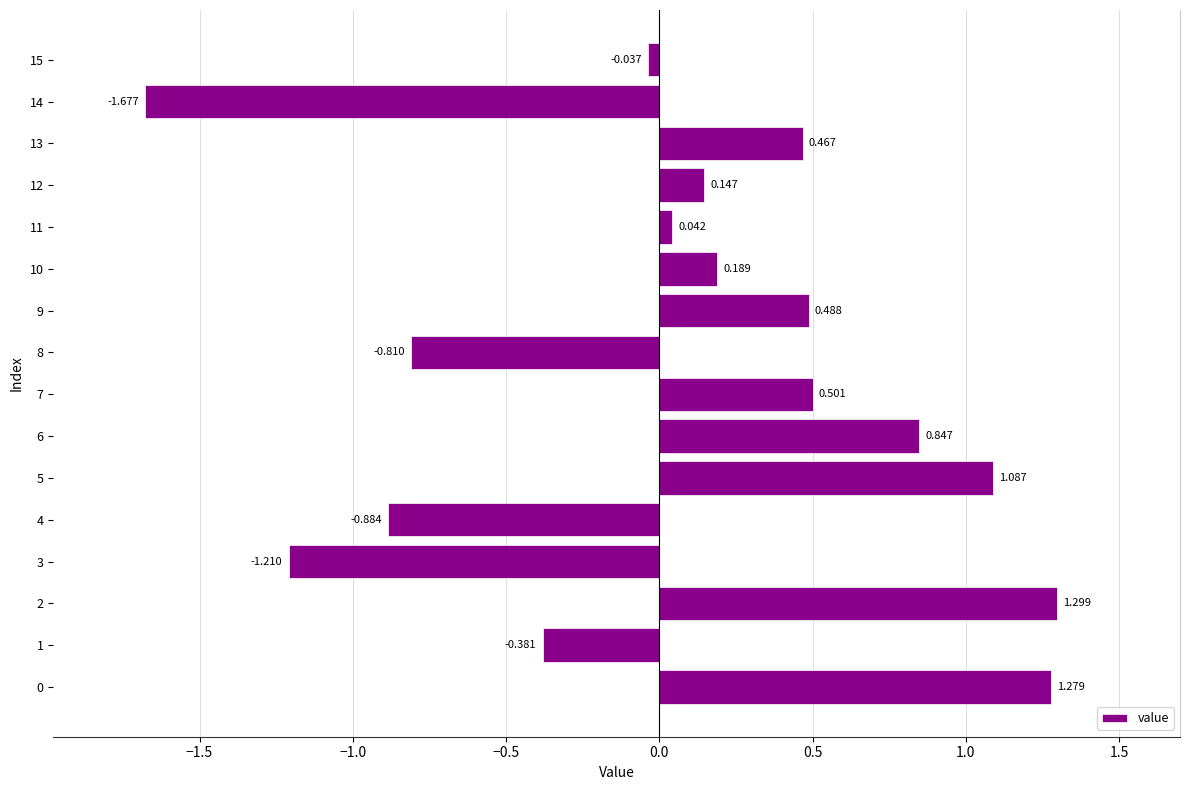

What is the difference between the maximum and second lowest values?

2.5